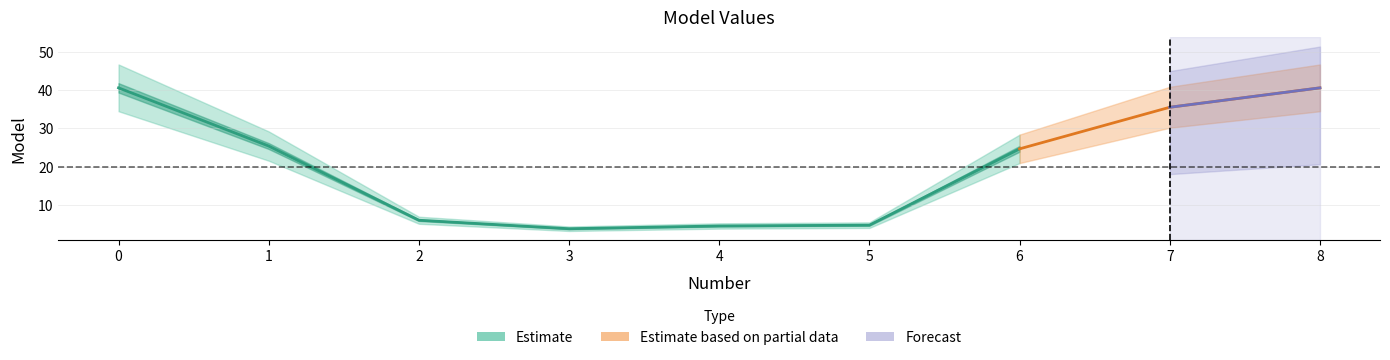

What is the difference between the second highest and second lowest values?

35.9